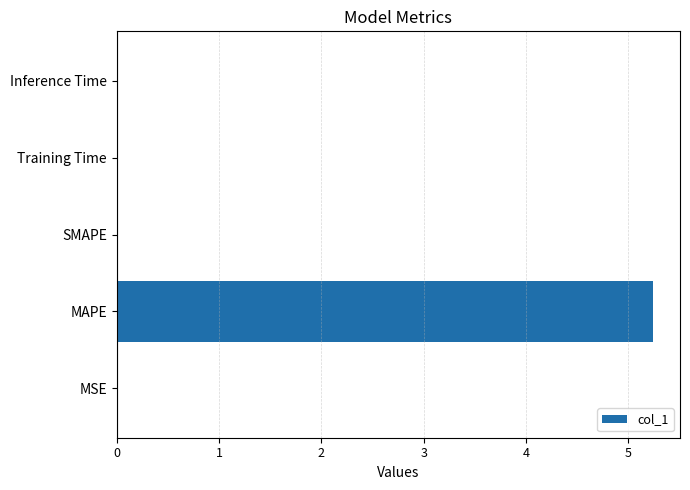

What is the average value?

1.1